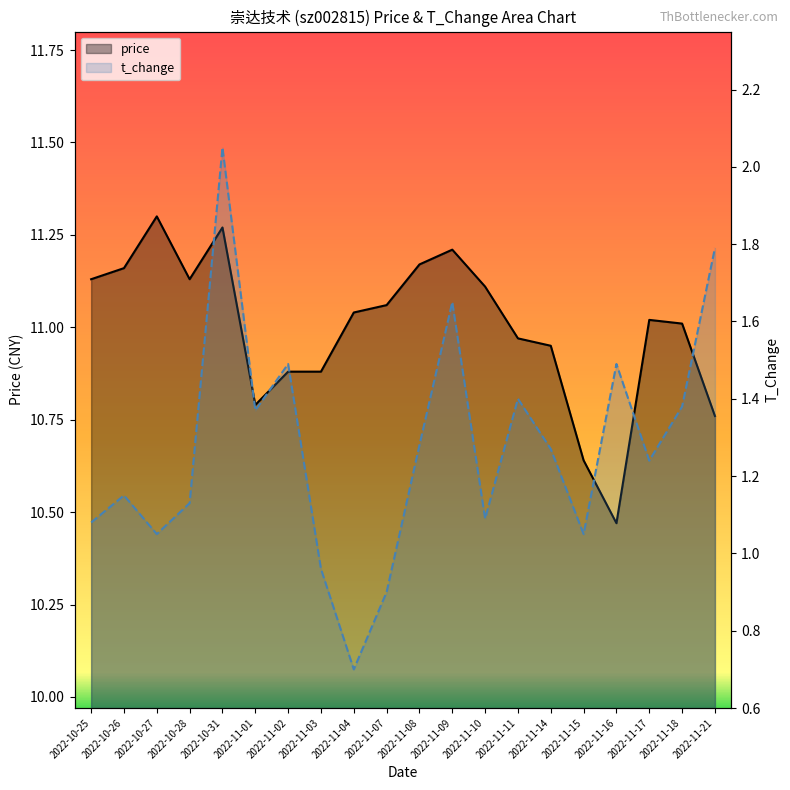

What is the difference between the second highest and minimum values in the price series?

0.8